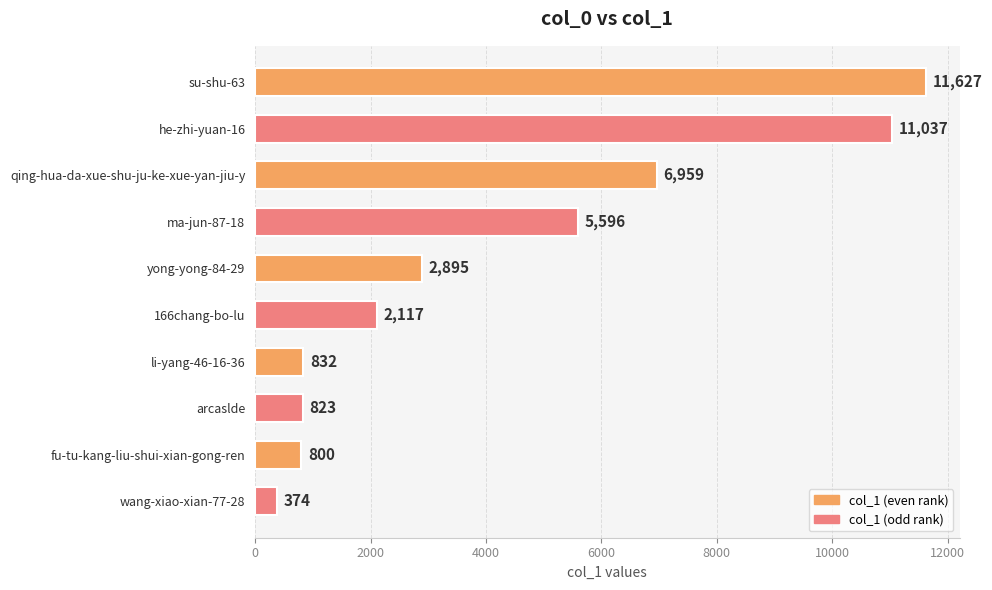

How many data points are less than 2895?

5